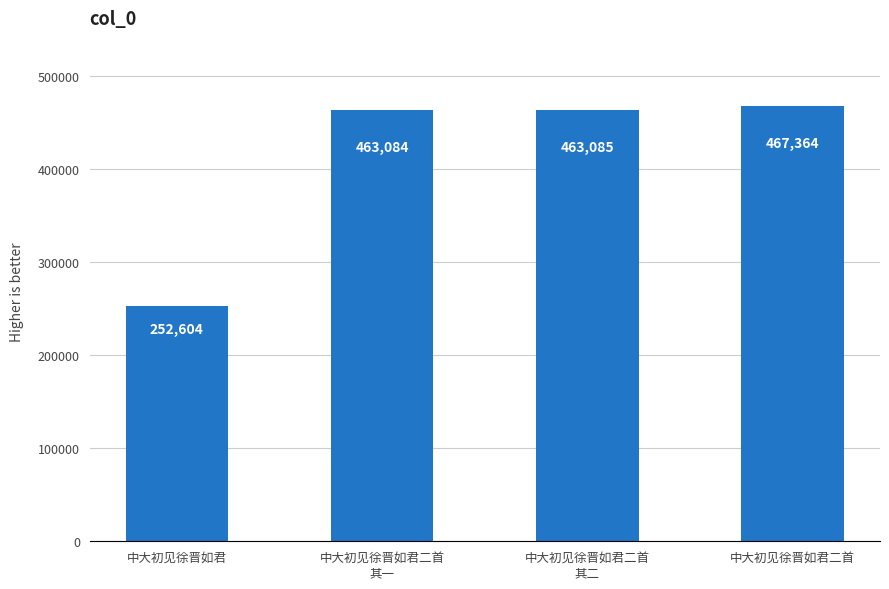

What is the value of the 3rd bar from the left?

463085